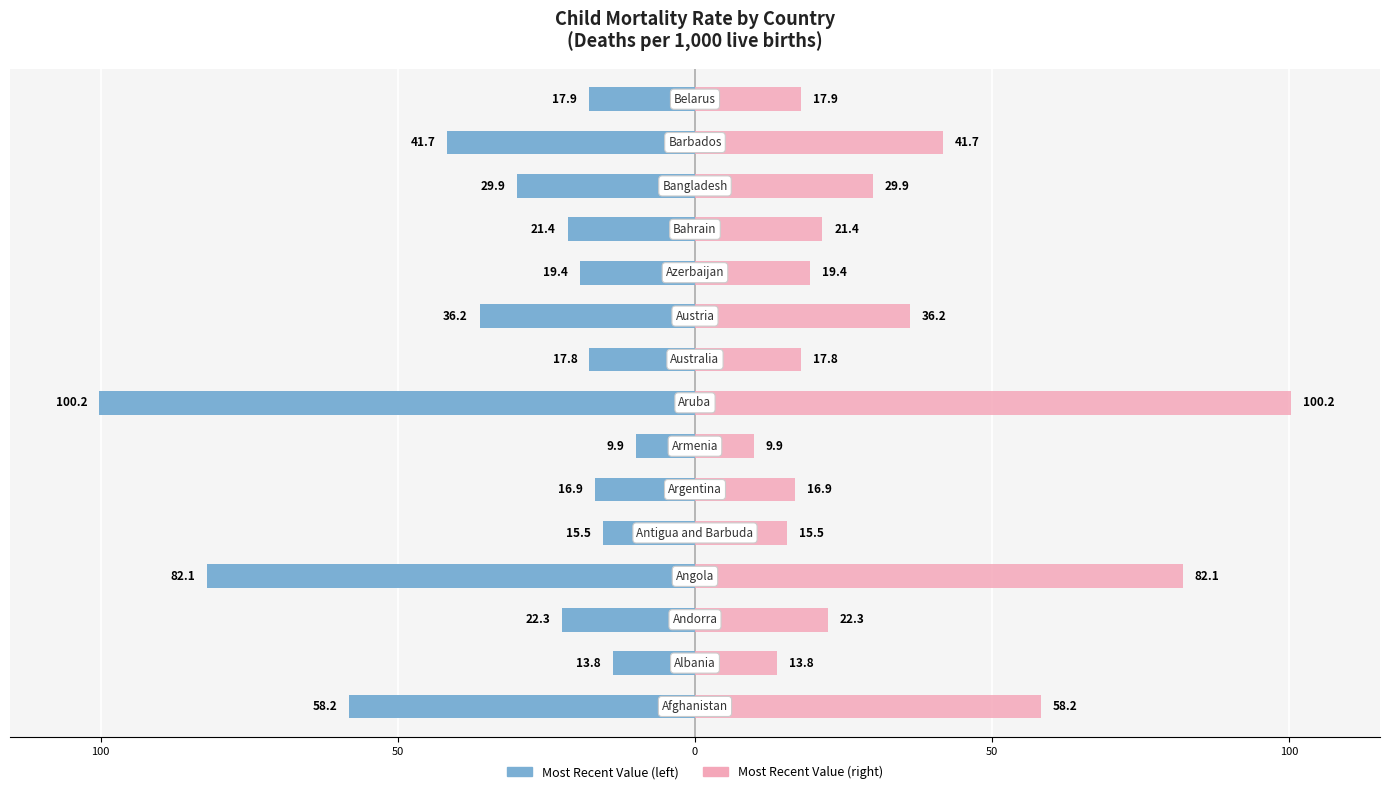

What is the average value of the Most Recent Value (right) series?

33.5